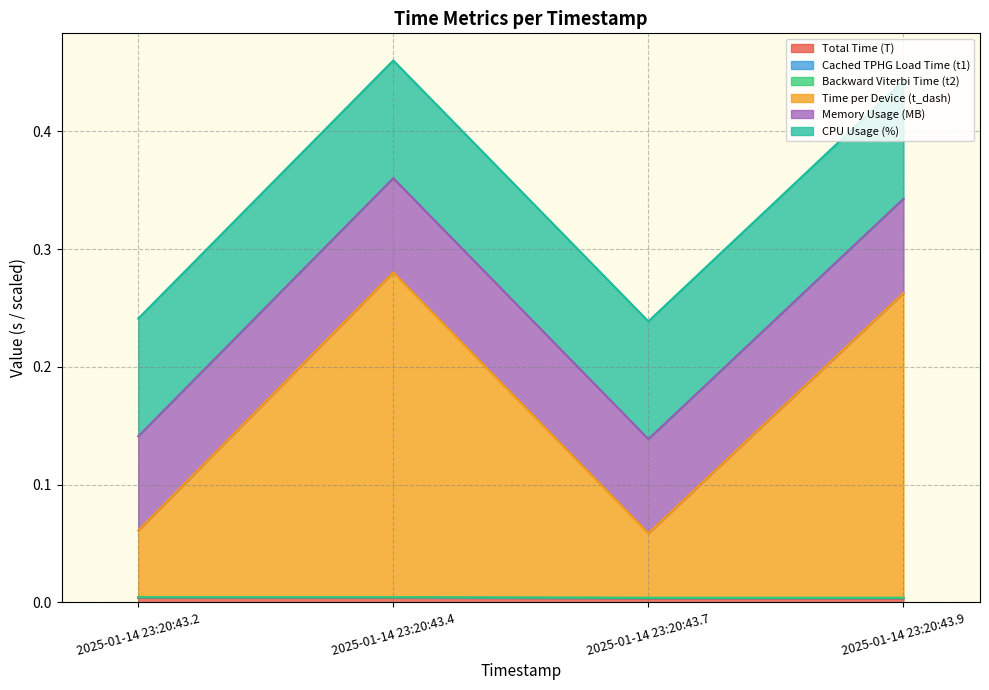

Does the chart display data point markers on the line(s)?

No